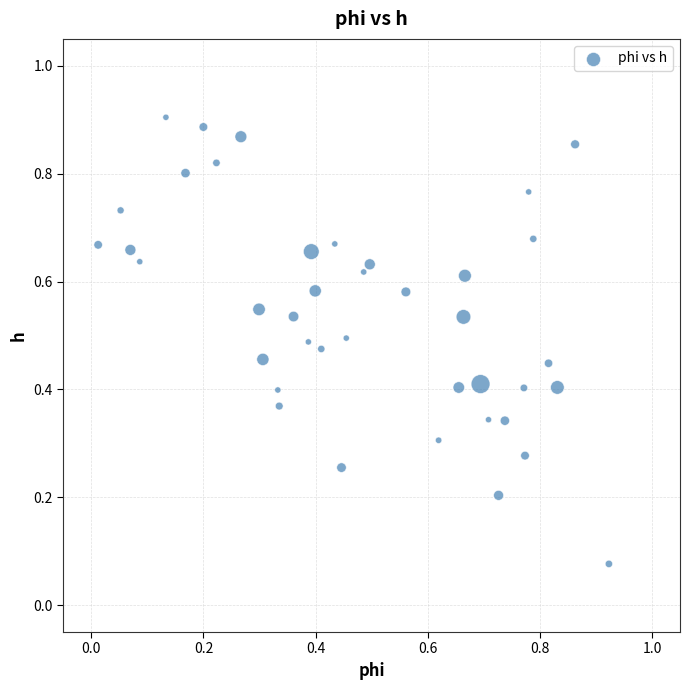

How many points are shown in the scatter plot?

40